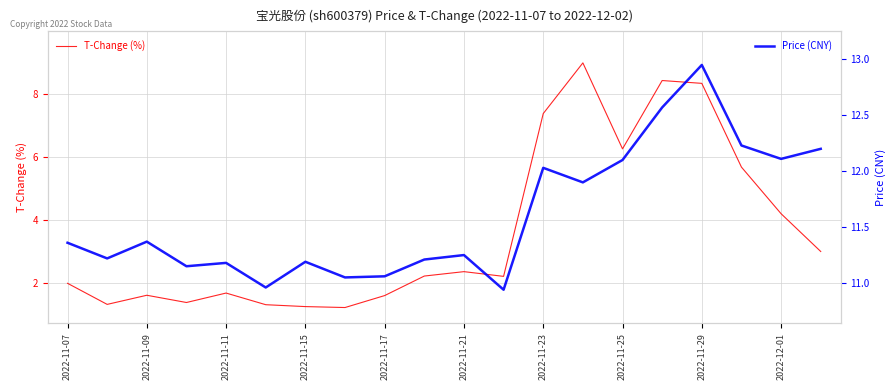

List the series in order of their peak value, lowest first.

T-Change (%), Price (CNY)